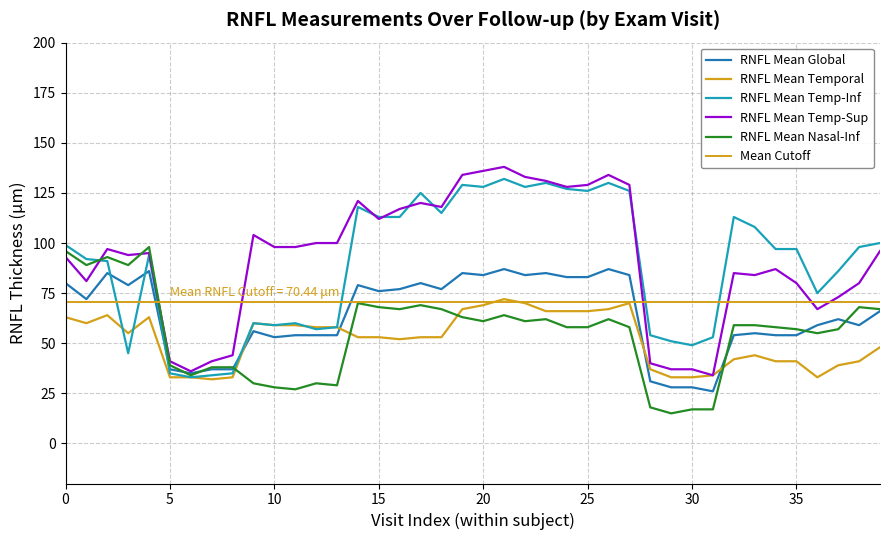

What is the difference between the maximum and second lowest values in the RNFLMean_NI series?

81